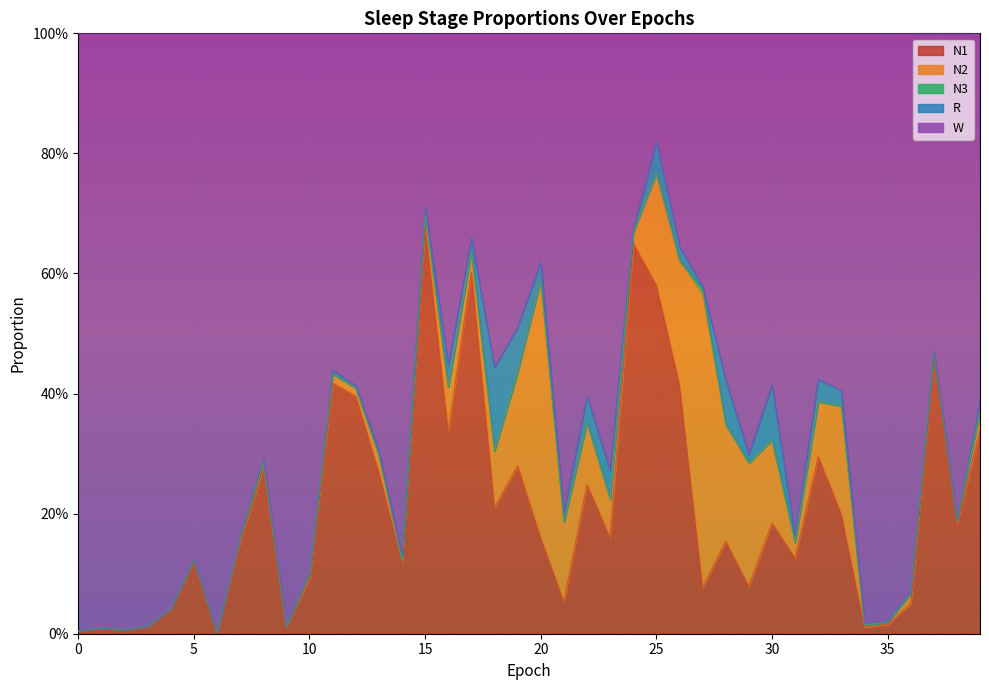

True or false: R and W intersect in this chart.

False